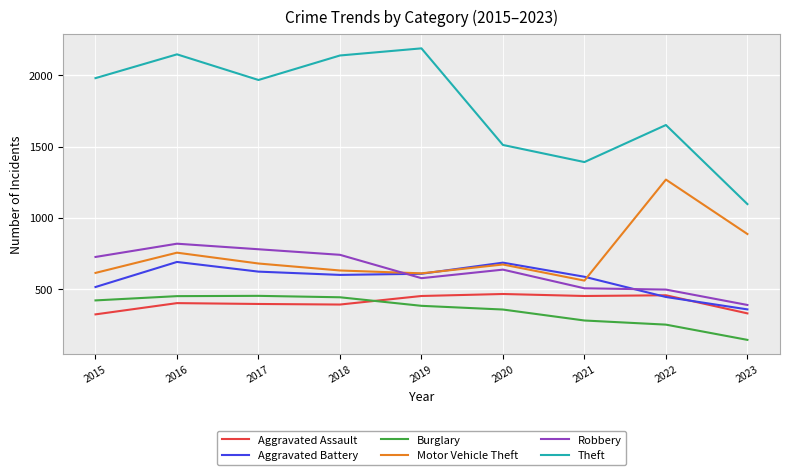

At which category does Aggravated Battery reach its first local peak?

2016